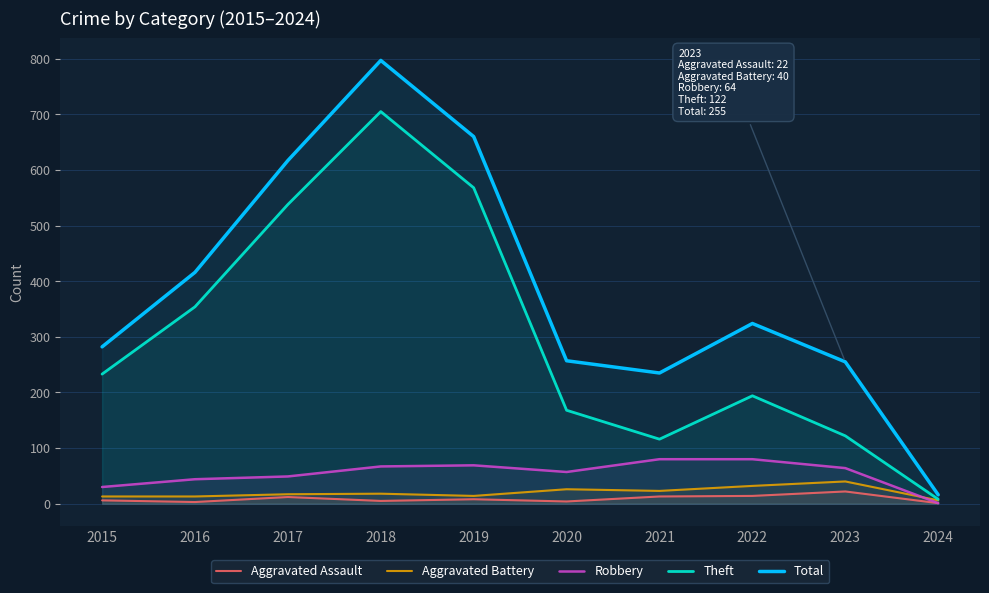

What is the sum of the Robbery values at 2015 and 2022?

110